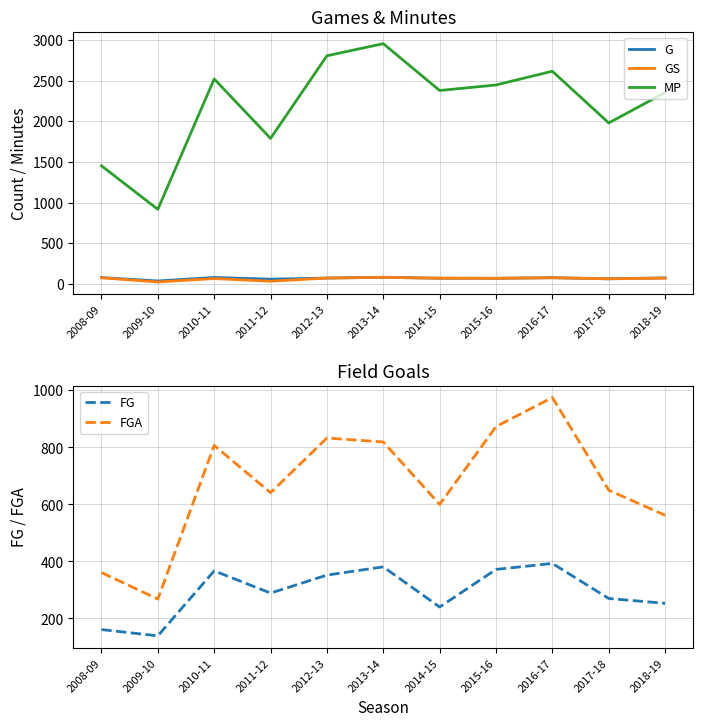

Is the value of GS at 2008-09 greater than the value of FG at 2016-17?

No